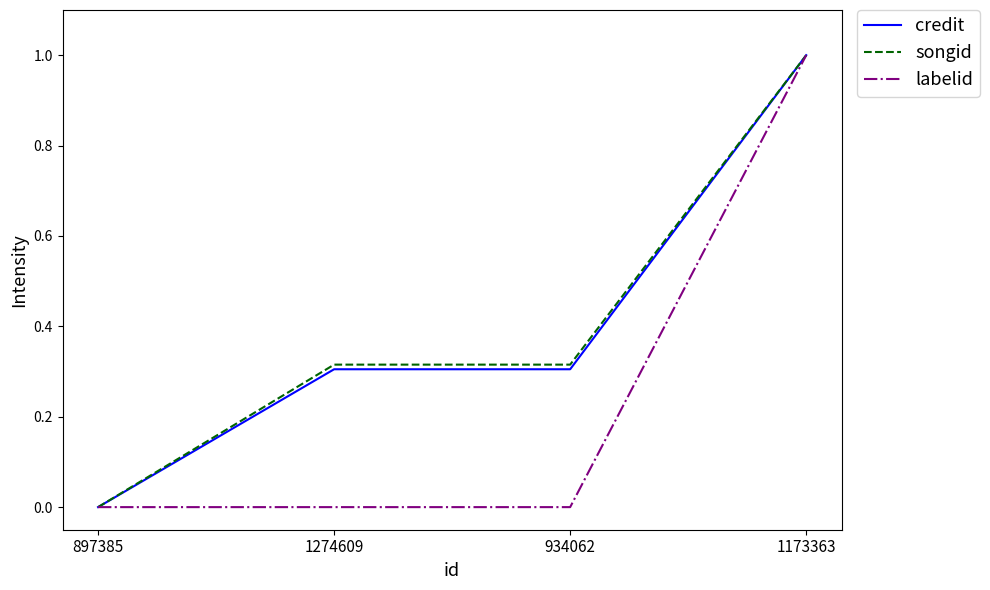

Is it true that labelid equals 0.3 at 1173363?

False